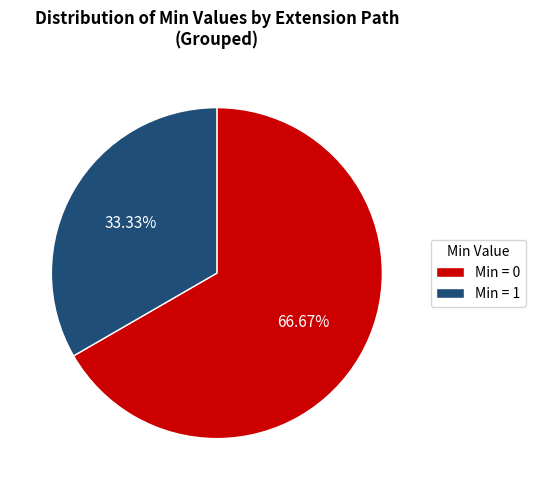

Which slice is the smallest?

Min = 1